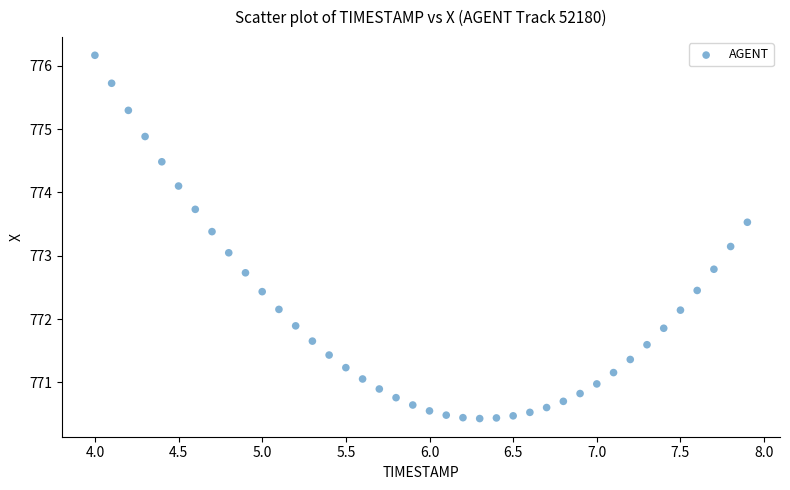

What is the range of Y values (max minus min)?

5.7